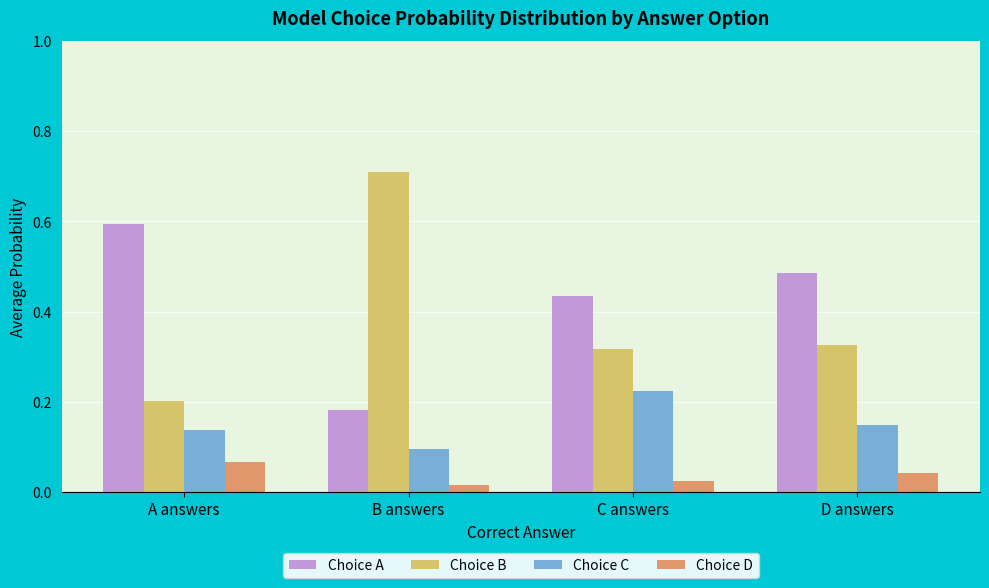

What is the total value across all series at A answers?

1.0